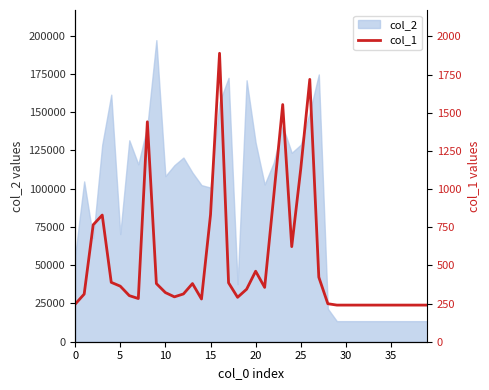

What is the ratio of the value at 24 to the value at 21?

1.8